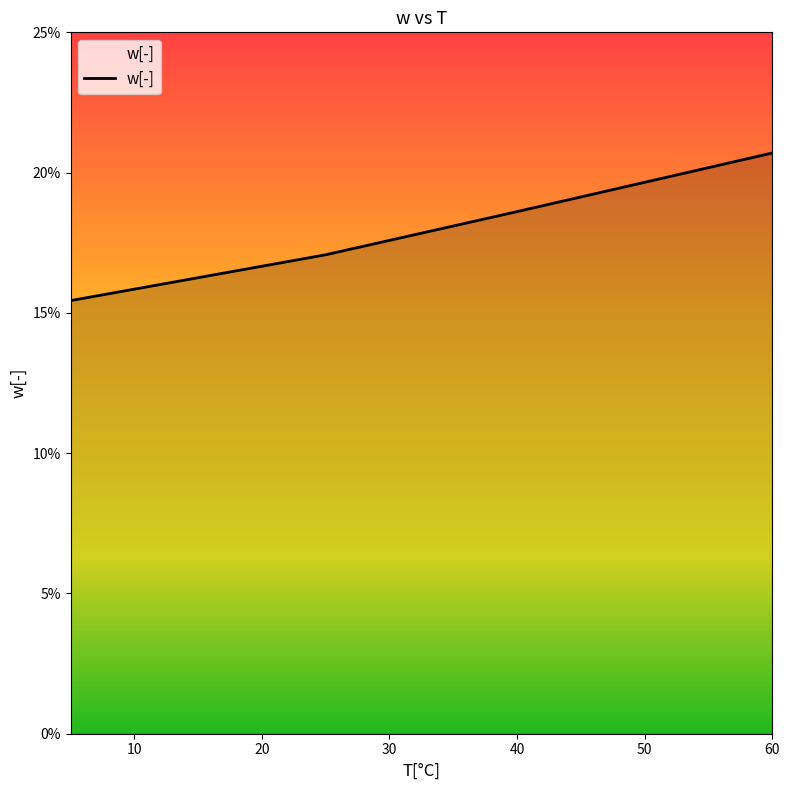

What is the smallest value displayed?

0.2